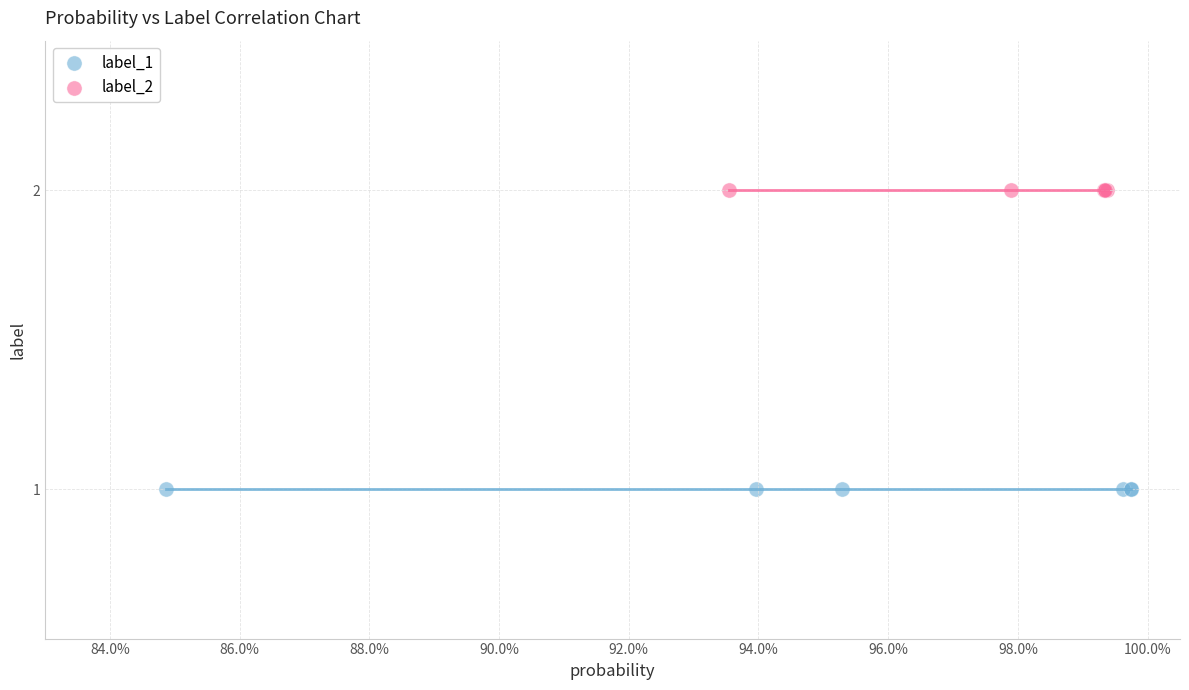

What are all the series names shown in the legend?

label_1, label_2